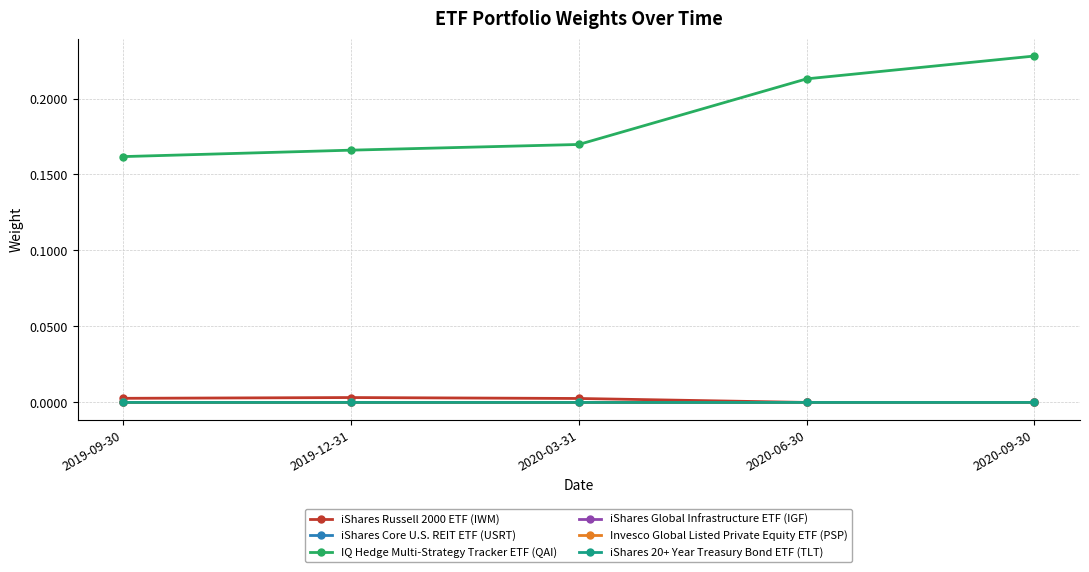

How many distinct data groups are displayed?

6